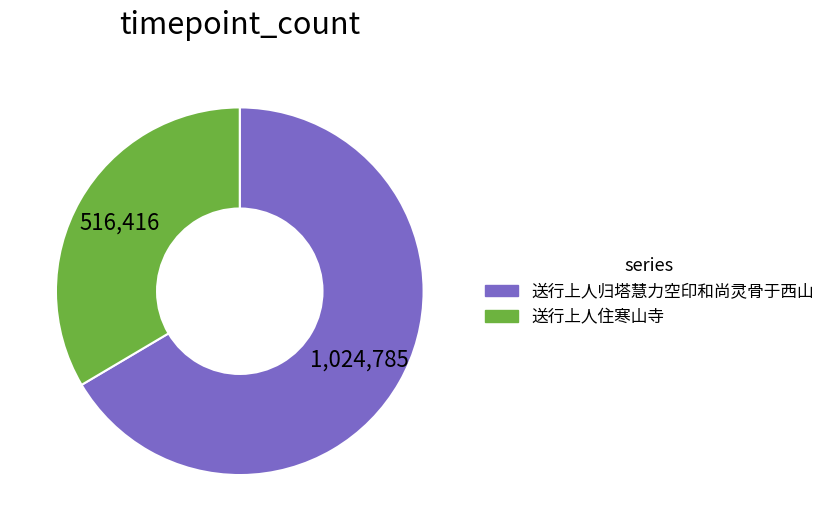

Which category has the smallest portion of the pie?

送行上人住寒山寺